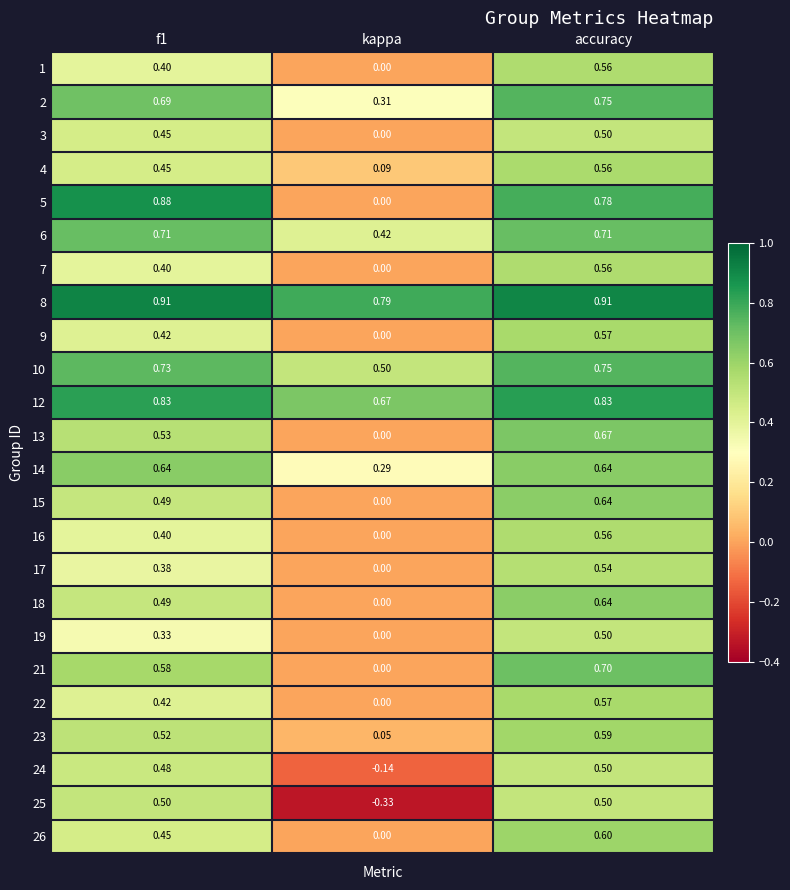

At which category is the sum across all series the highest?

accuracy